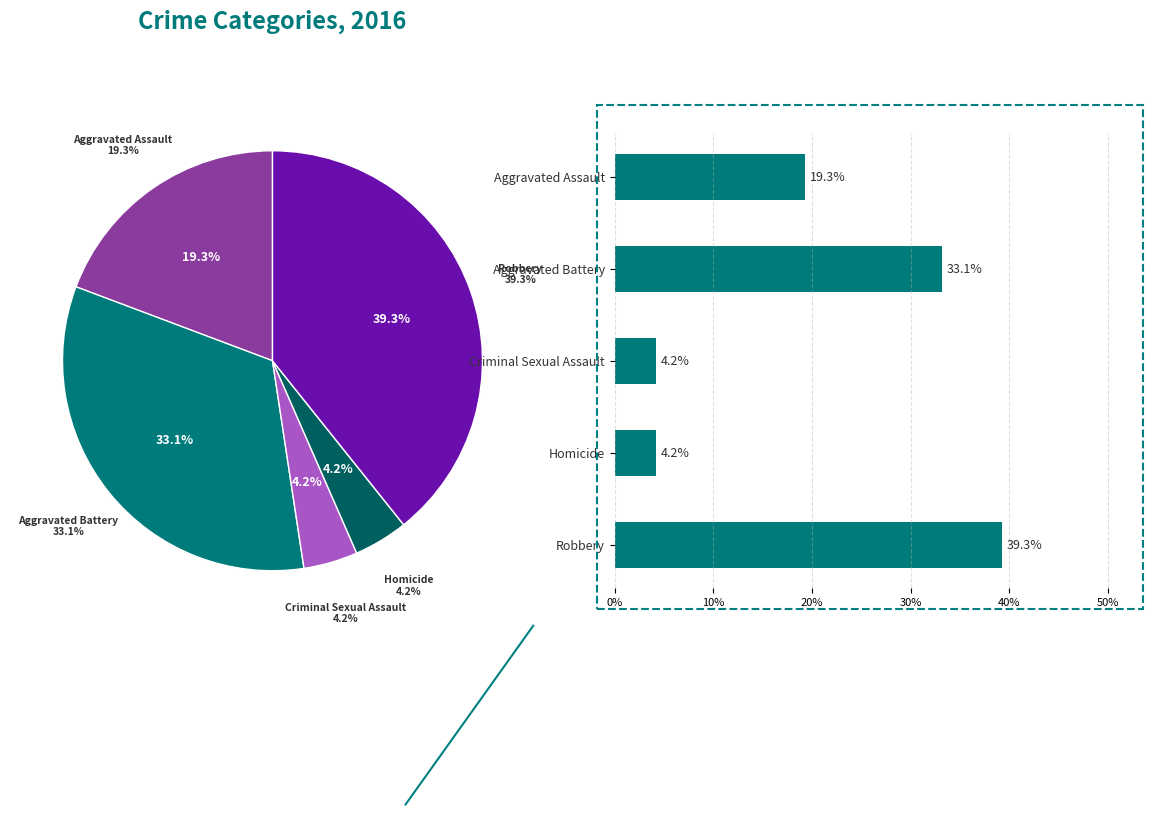

What percentage is the Robbery slice, to the nearest percent?

39%